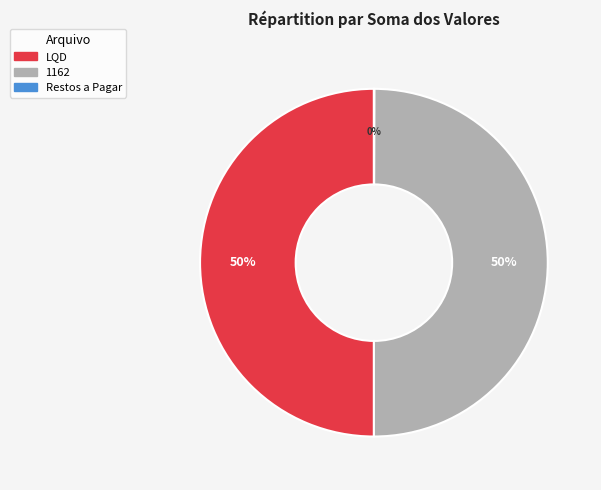

To the nearest percent, what portion does 1162 represent?

50%